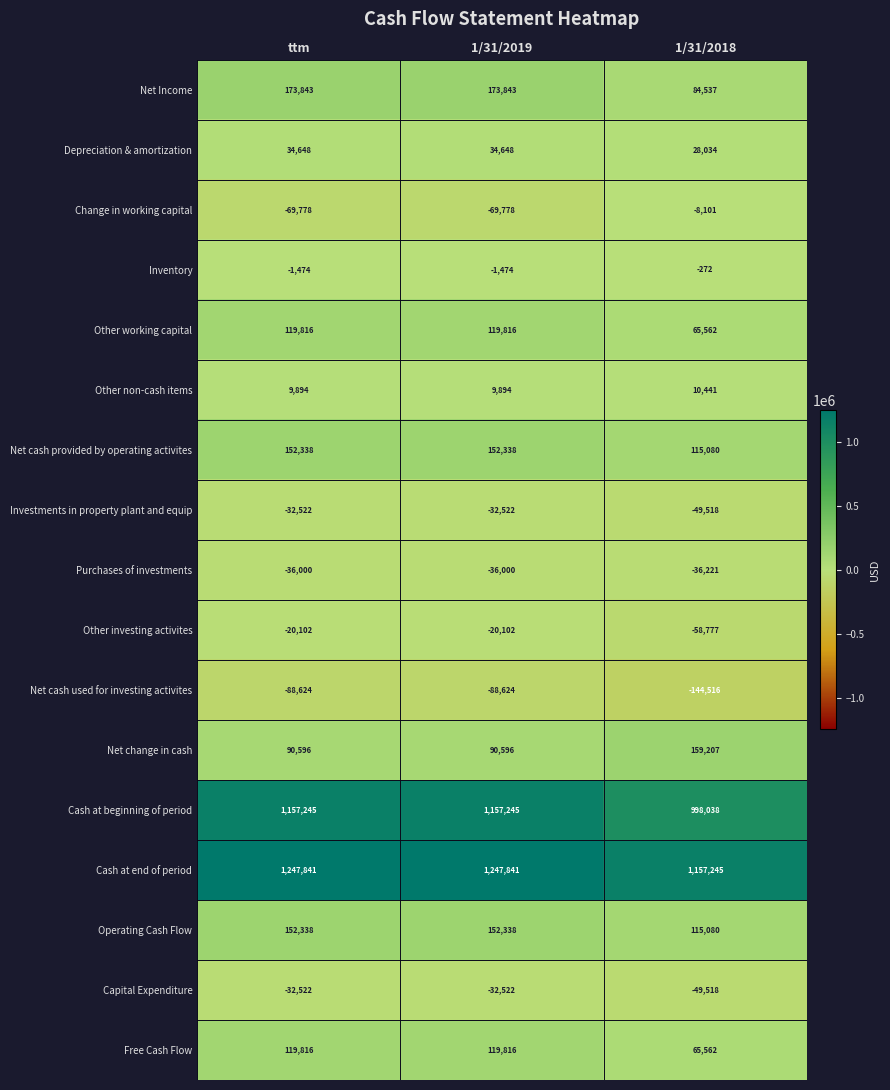

True or false: Other working capital has a value of 65562 at 1/31/2018.

True